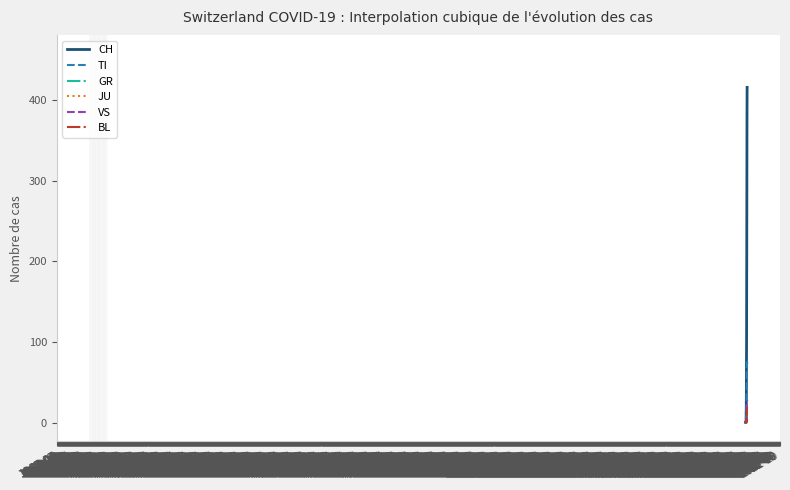

What is the maximum value shown in the chart?

416